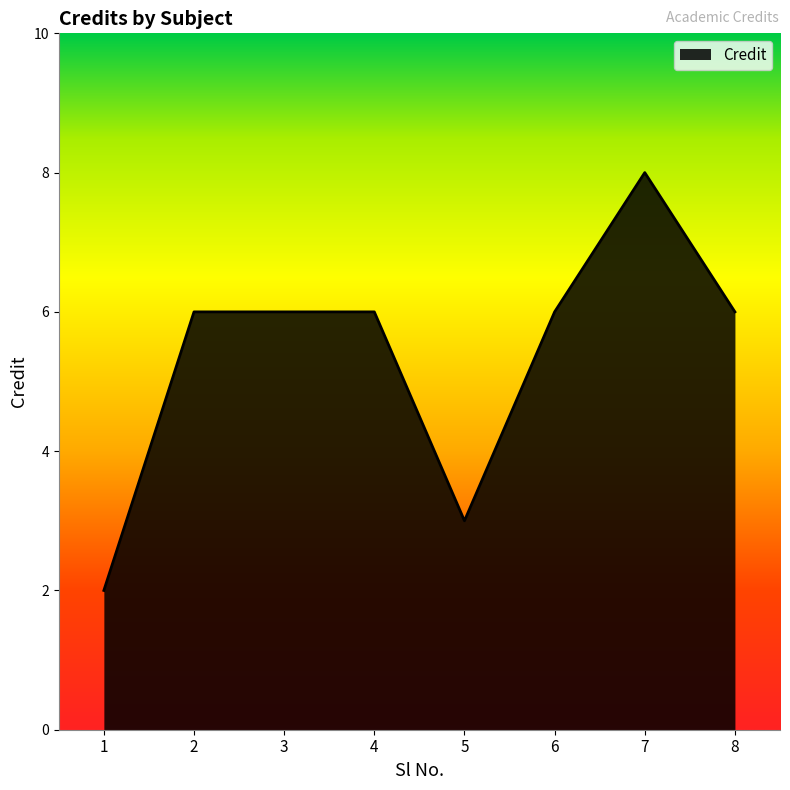

What is the change in value from 1 to 3?

+4